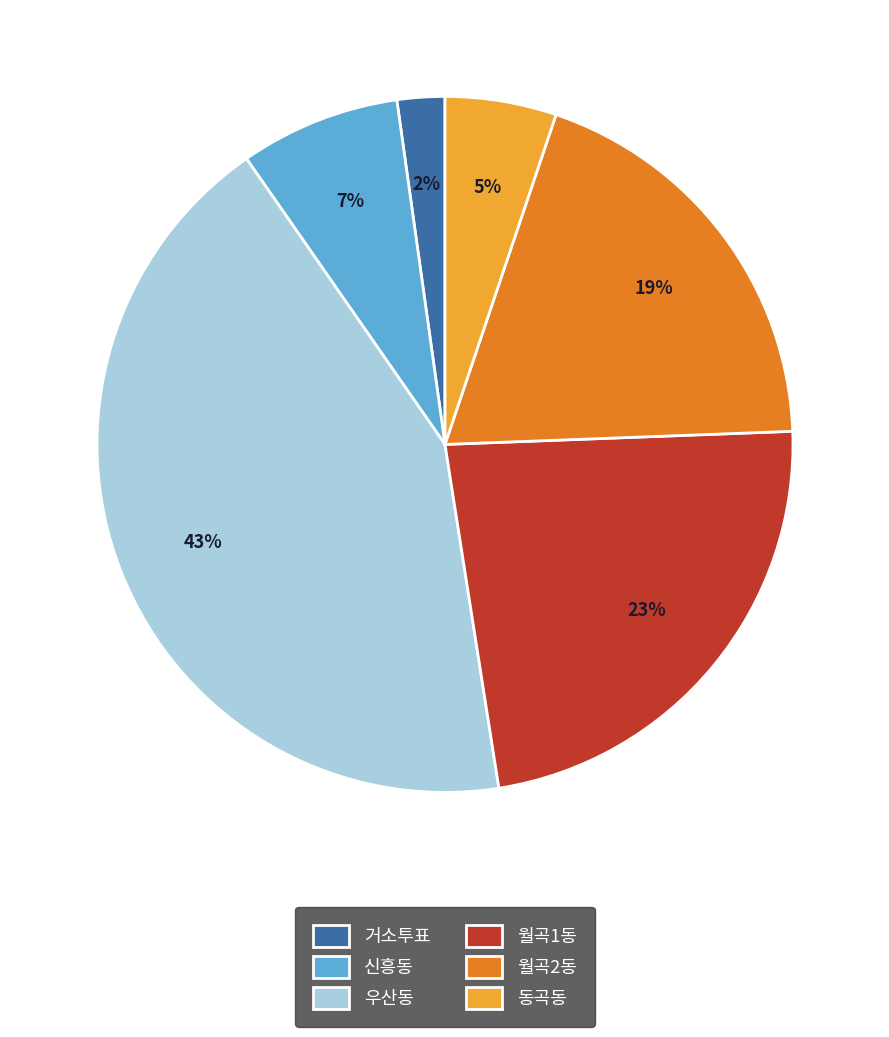

Do 신흥동 and 동곡동 together represent more than half of the pie?

No